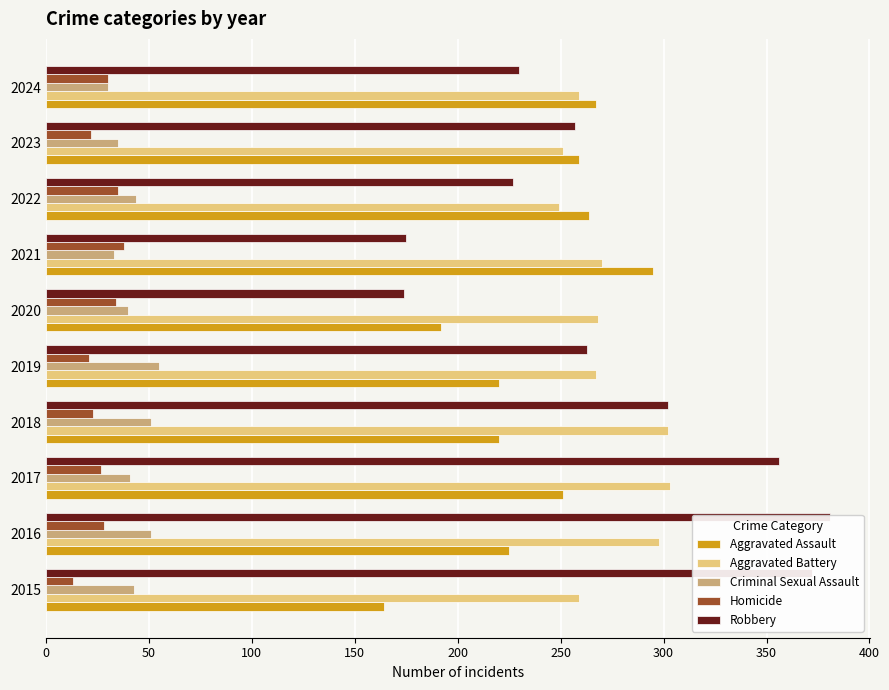

What is the highest value of the Homicide series?

38